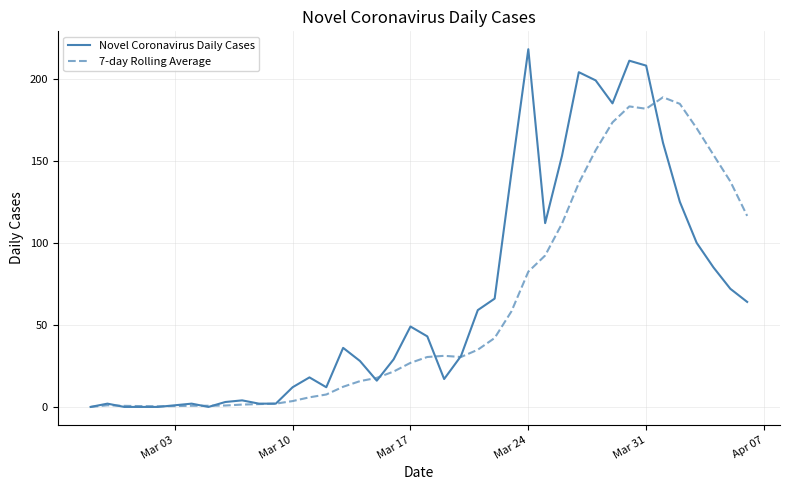

Which series has the widest spread of values?

Novel Coronavirus Daily Cases